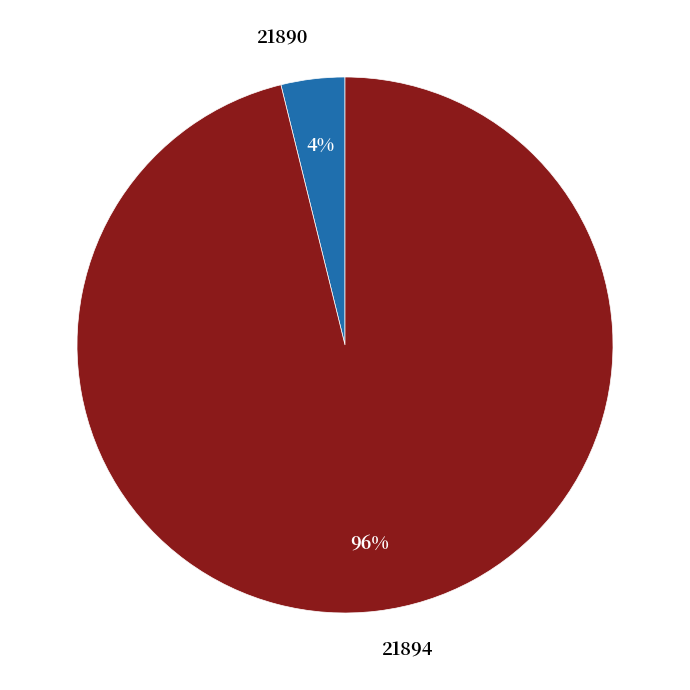

Which slice is the smallest?

21890